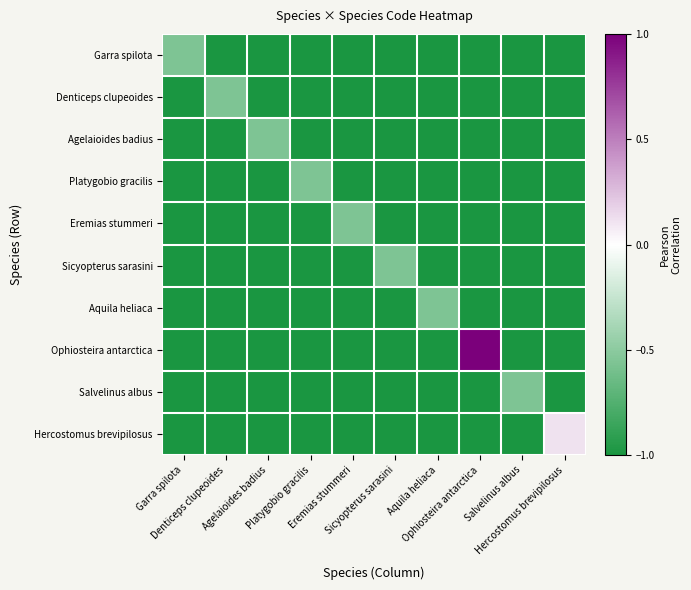

List the series in order of their peak value, lowest first.

Garra spilota, Denticeps clupeoides, Agelaioides badius, Platygobio gracilis, Eremias stummeri, Sicyopterus sarasini, Aquila heliaca, Salvelinus albus, Hercostomus brevipilosus, Ophiosteira antarctica